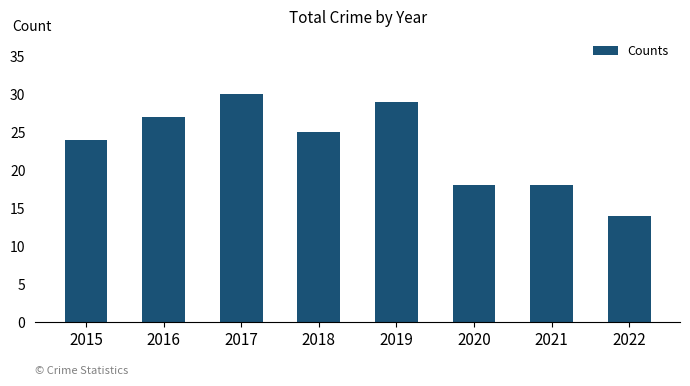

How many distinct data groups are displayed?

1